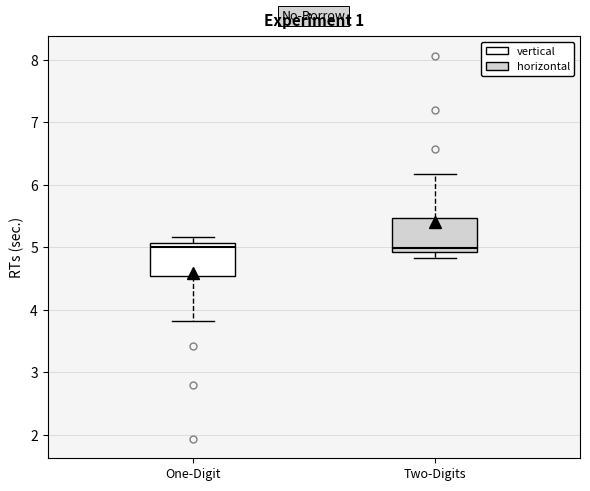

Reading left to right, transcribe this box plot: for each box, give where its median line is, the range the box spans, and where its two whiskers end, as read against the y-axis. The values are not printed on the chart, so give them approximately, as read against the axis.

One-Digit: median 5.0, box 4.5 to 5.1, whiskers 3.8 to 5.2
Two-Digits: median 5.0, box 4.9 to 5.5, whiskers 4.8 to 6.2